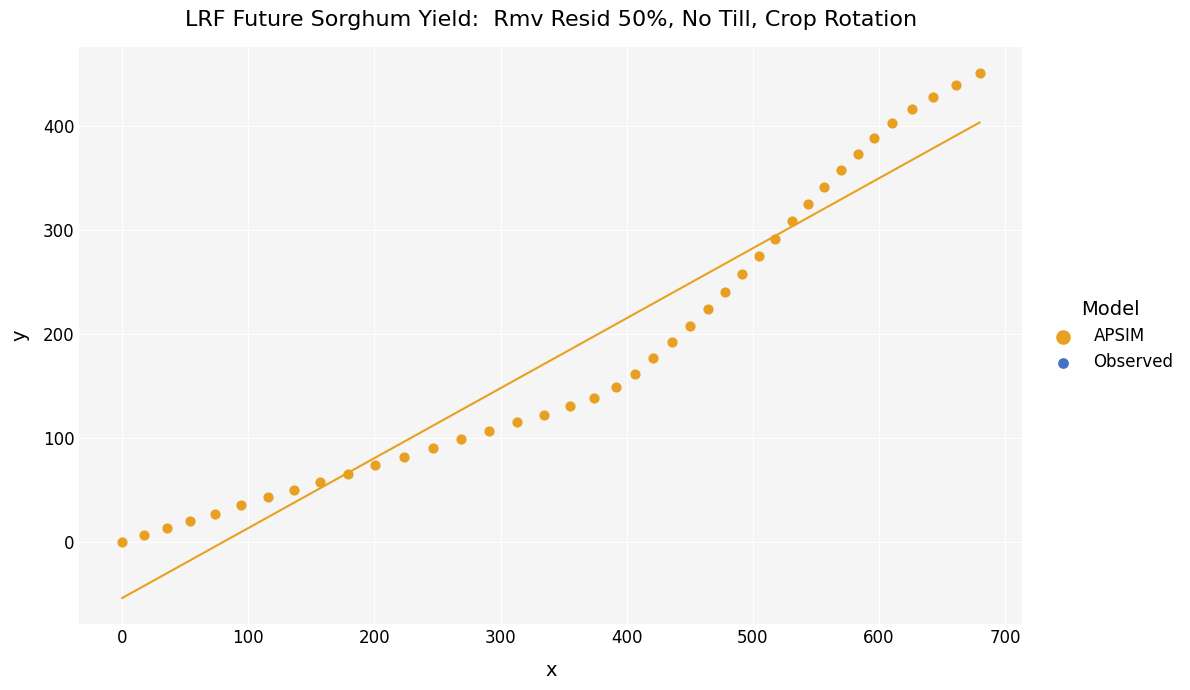

What is the range of Y values (max minus min)?

450.4